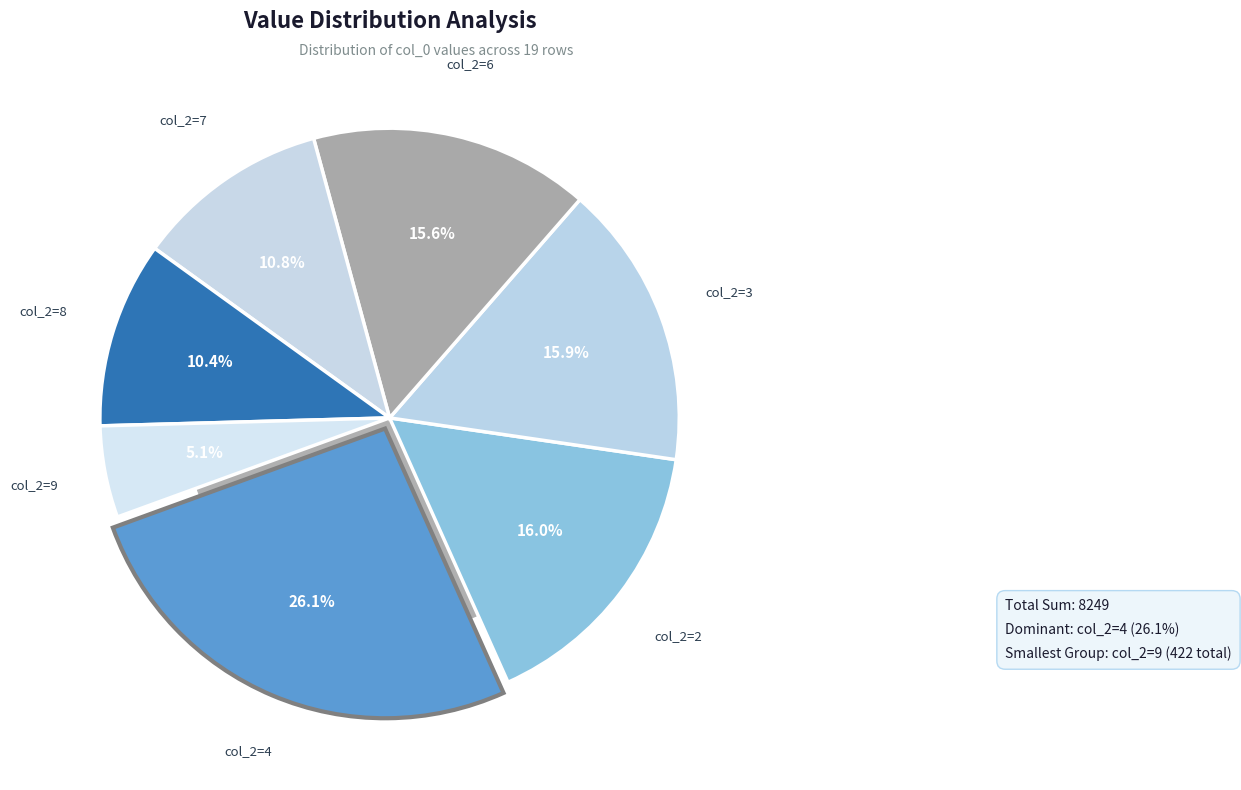

Is the sum of 3 and 2 greater than half?

No